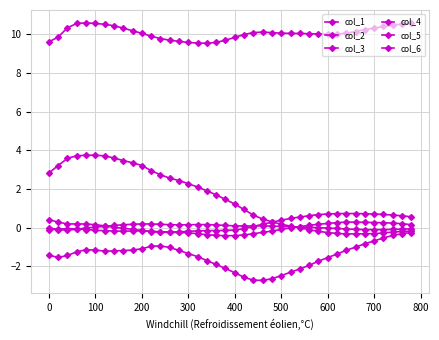

True or false: col_6 and col_1 intersect in this chart.

False